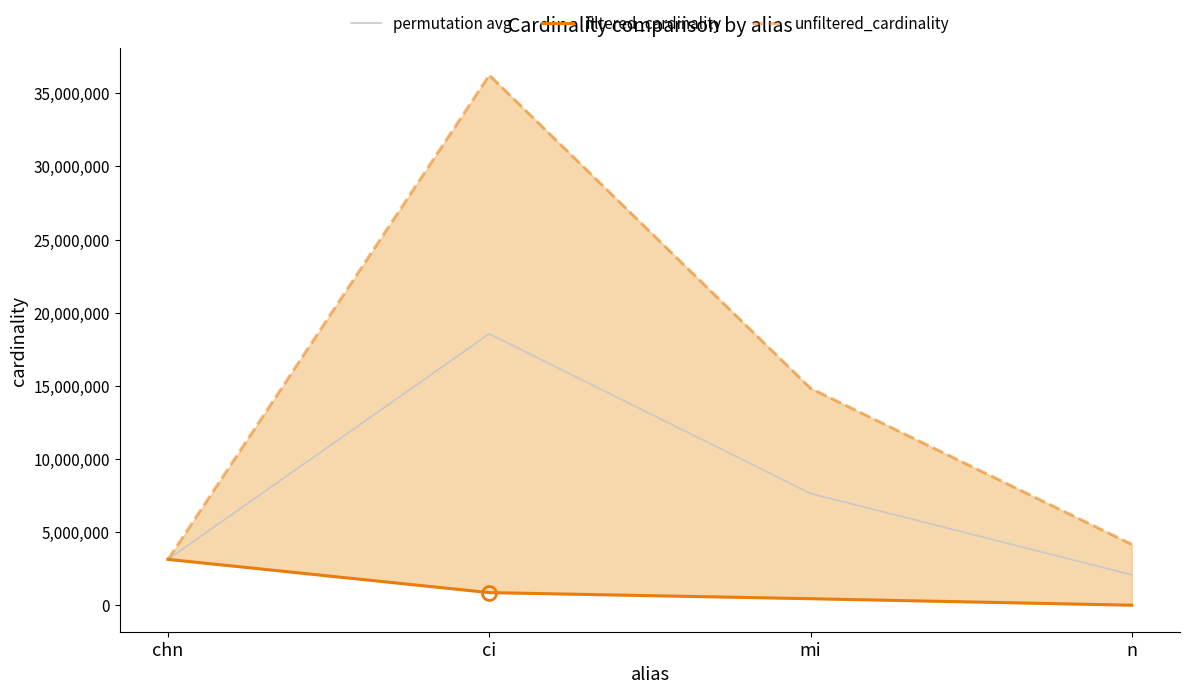

The value of permutation avg at mi is 10895693.6. True or false?

False